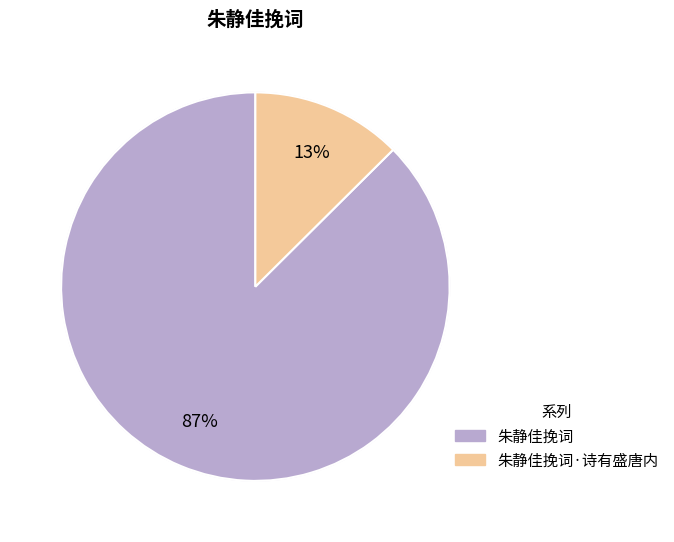

How much of the chart is everything except 朱静佳挽词?

12.6%